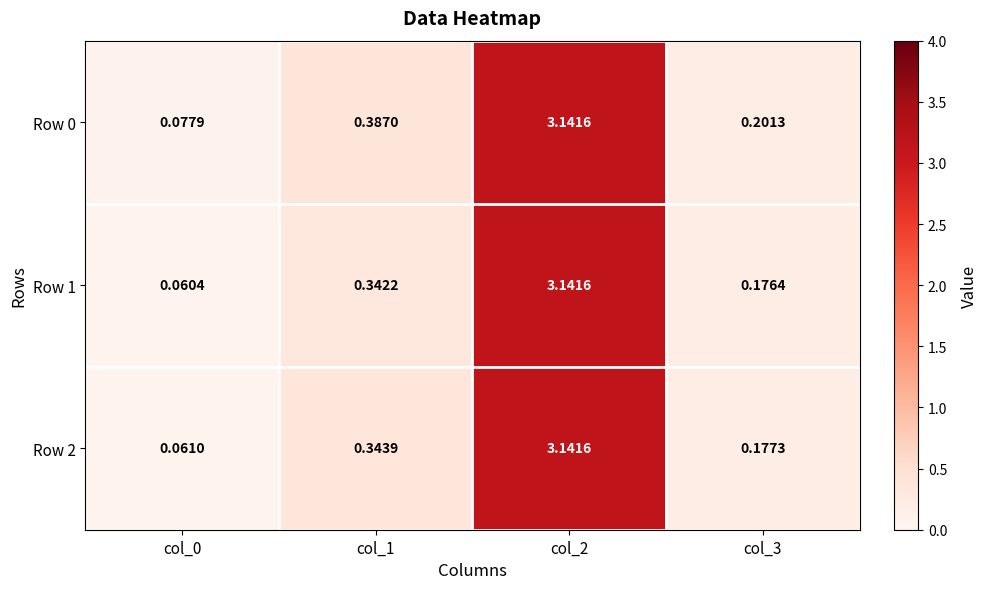

Is the value of Row 0 at col_3 greater than the value of Row 2 at col_3?

Yes